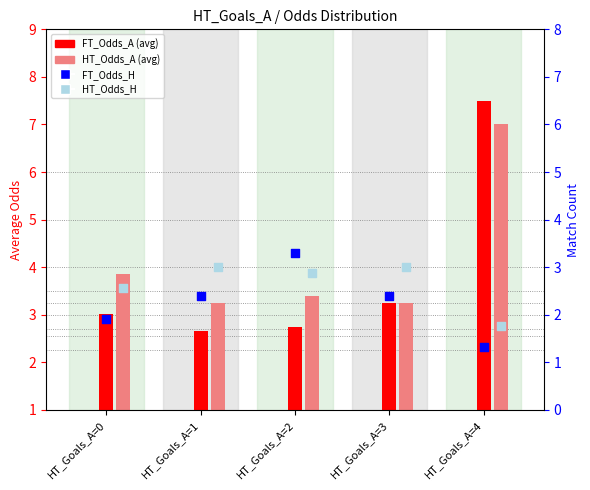

Which series has the largest Y range (max minus min)?

FT_Odds_A